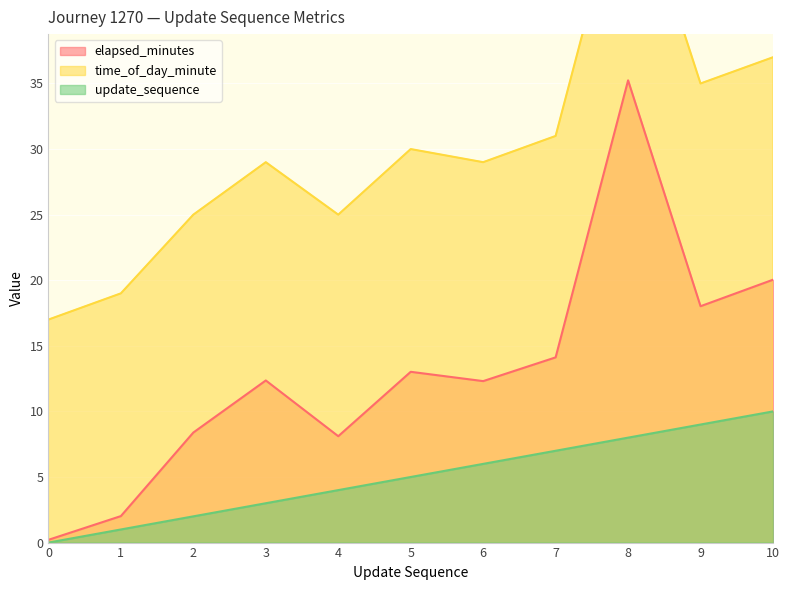

How many update_sequence values are between 2 and 8?

7